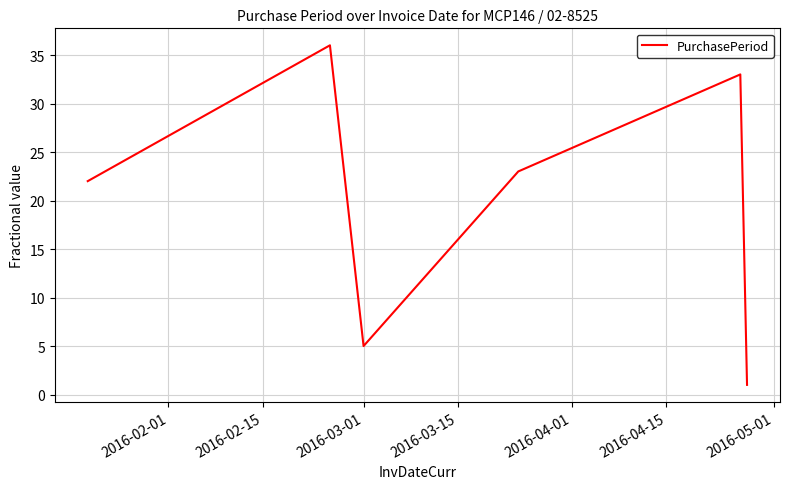

How many lines are shown in the chart?

1